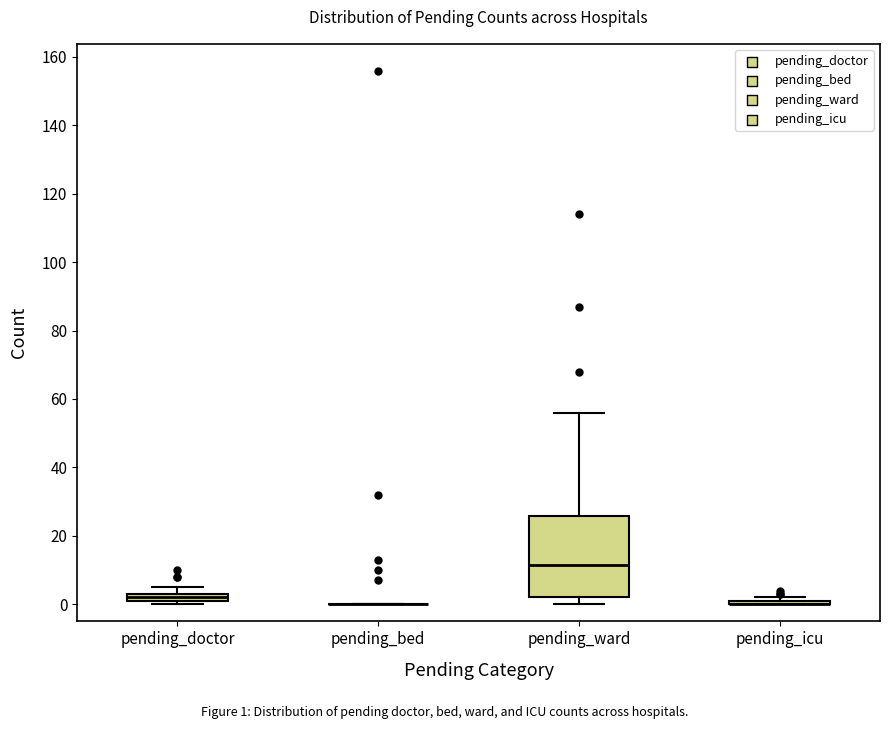

Where is the lower edge of the box for pending_ward on the y-axis? The values are not printed on the chart, so give them approximately, as read against the axis.

2